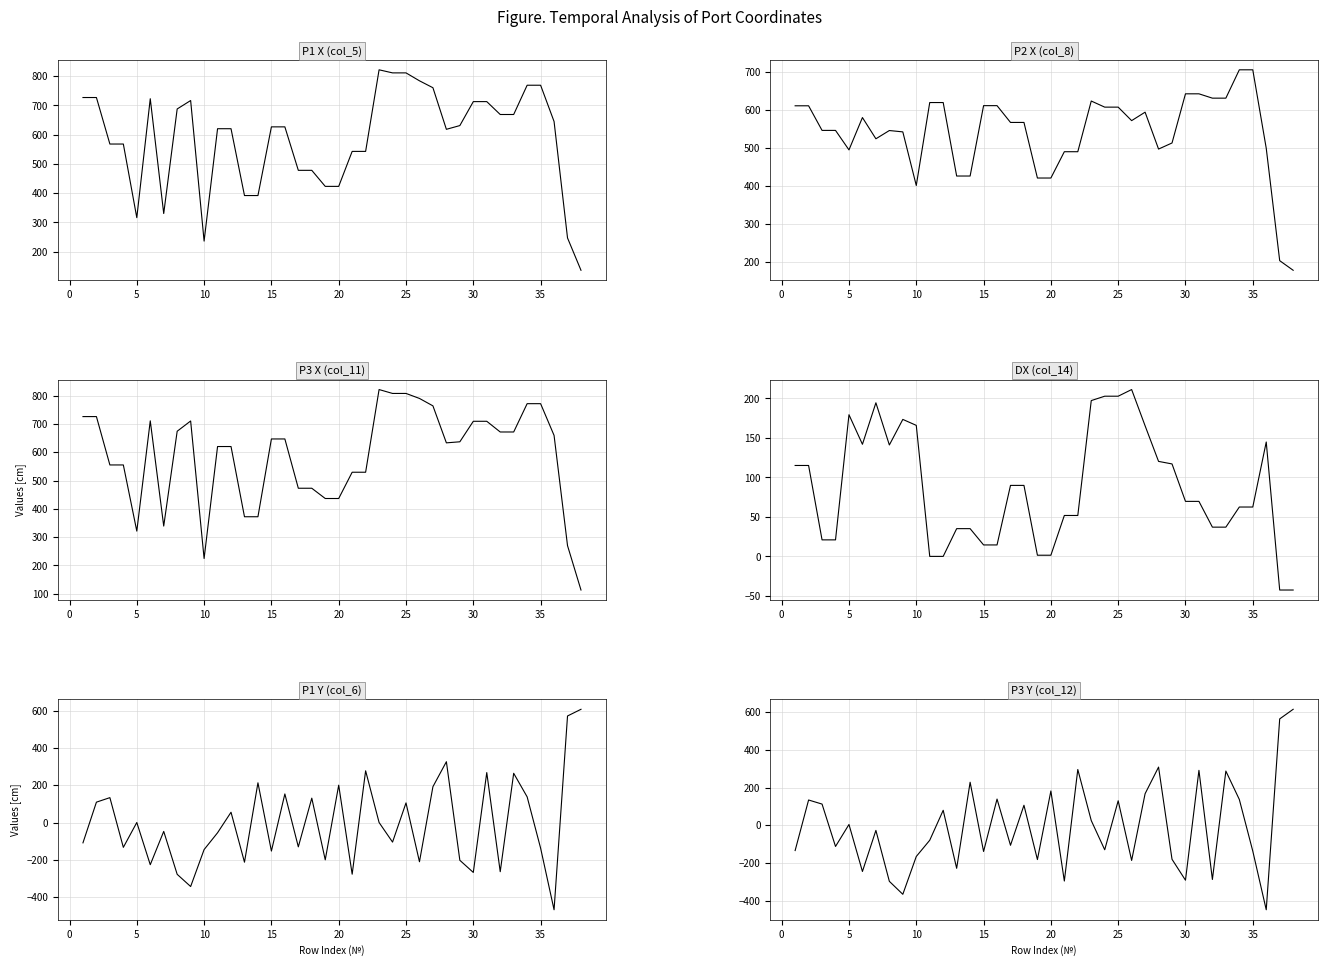

What are all the series names shown in the legend?

P1 X (col_5), P2 X (col_8), P3 X (col_11), DX (col_14), P1 Y (col_6), P3 Y (col_12)